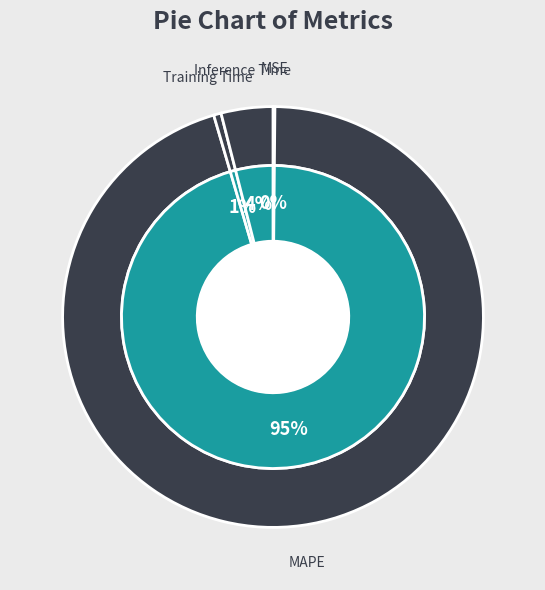

What percentage is the MAPE slice, to the nearest percent?

95%